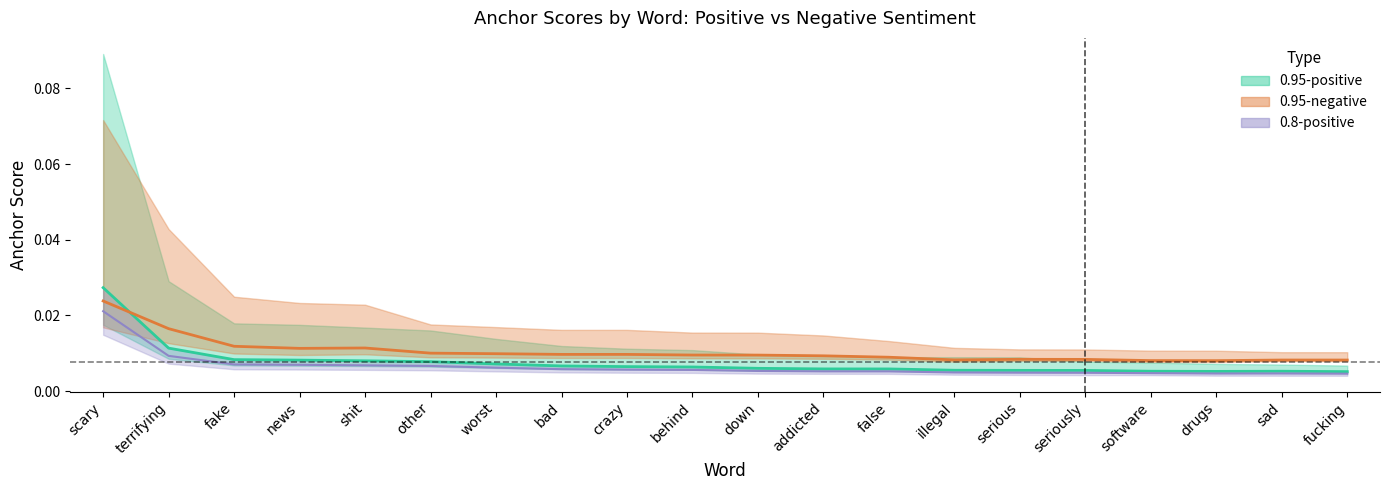

True or false: 0.95-positive anchor score has a value of 0.0 at news.

False